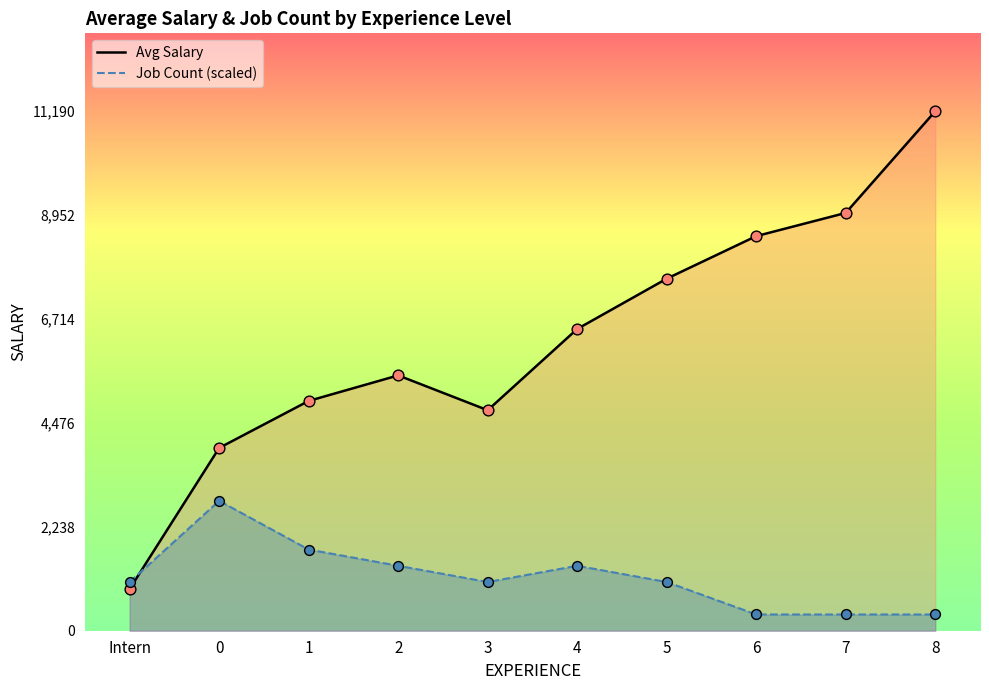

What are all the series names shown in the legend?

Avg Salary, Job Count (scaled)